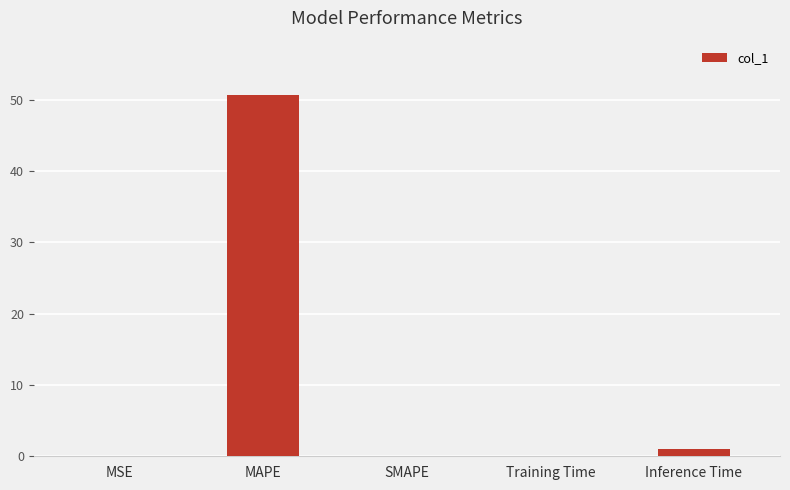

True or false: the data shows 0.0 at SMAPE.

True